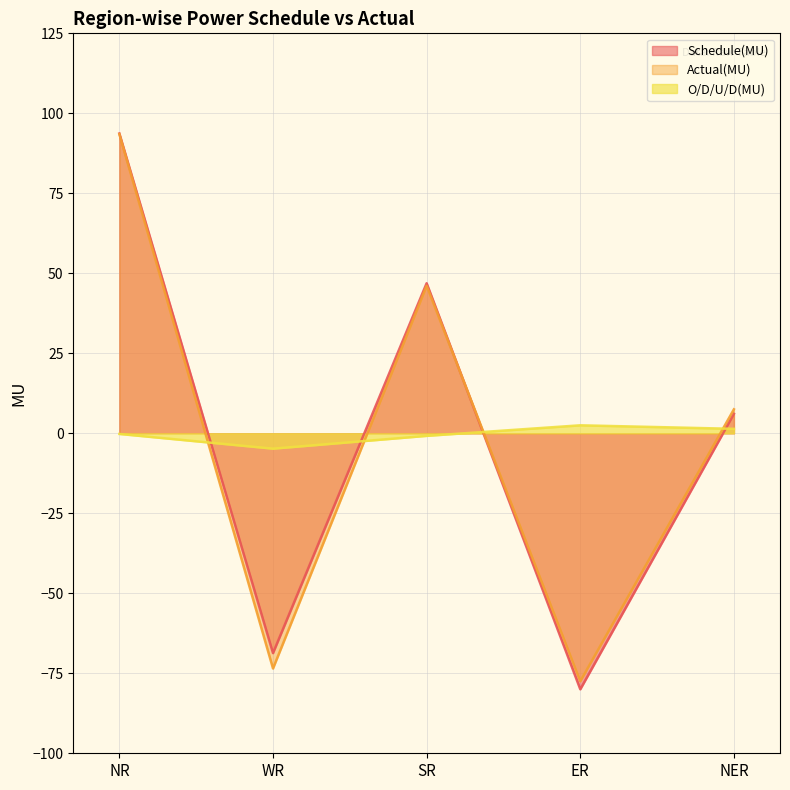

At how many categories does at least one series exceed 49?

1